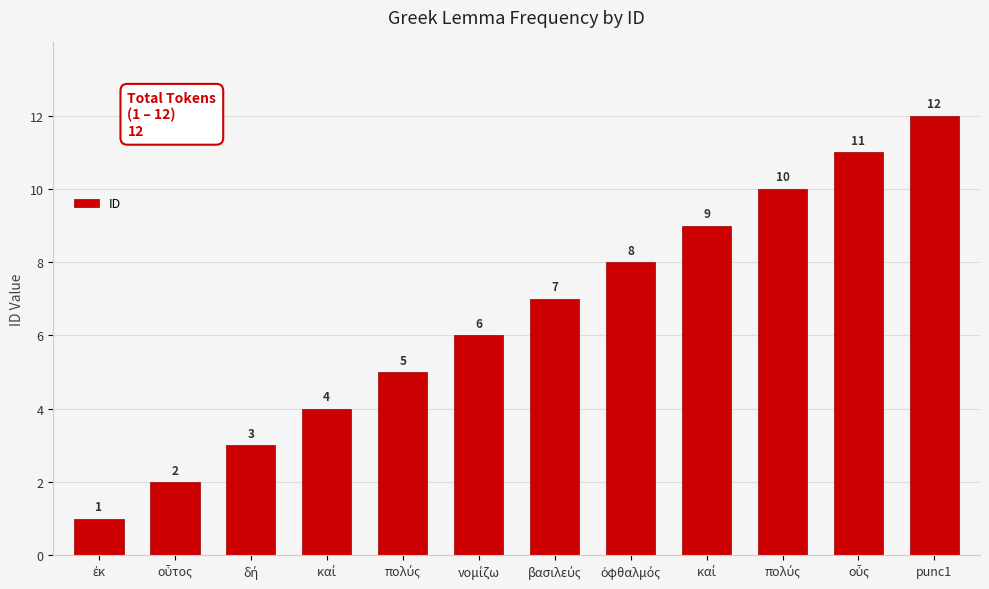

Reading left to right, extract all data points from this chart.

ἐκ=1	οὗτος=2	δή=3	καί=4	πολύς=5	νομίζω=6	βασιλεύς=7	ὀφθαλμός=8	καί=9	πολύς=10	οὖς=11	punc1=12